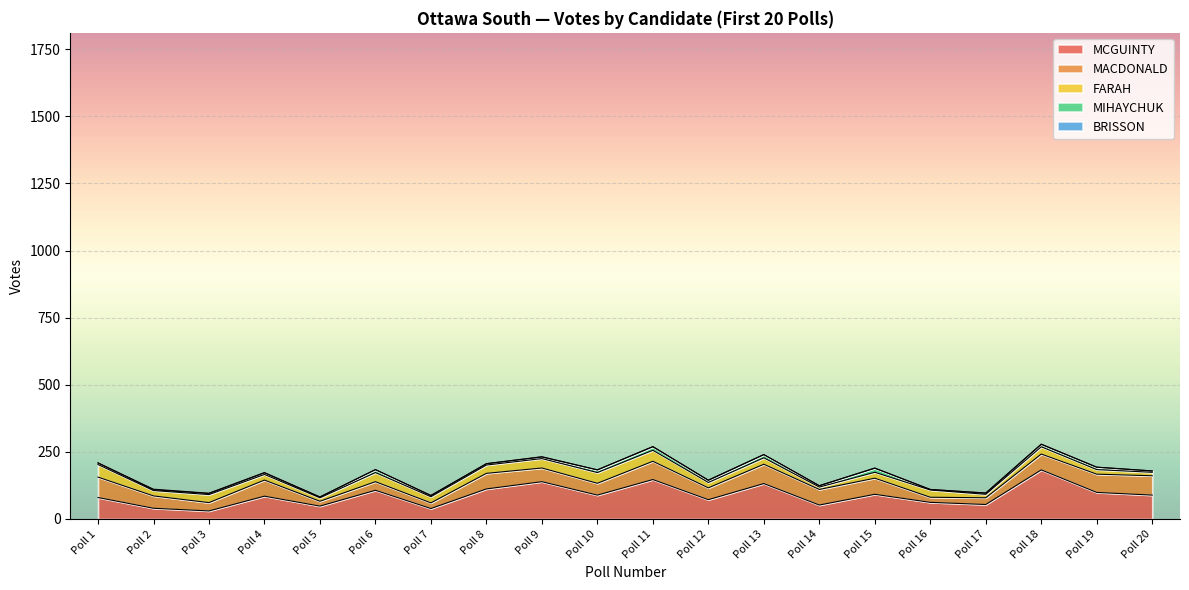

Which series has the largest range (max minus min)?

MCGUINTY